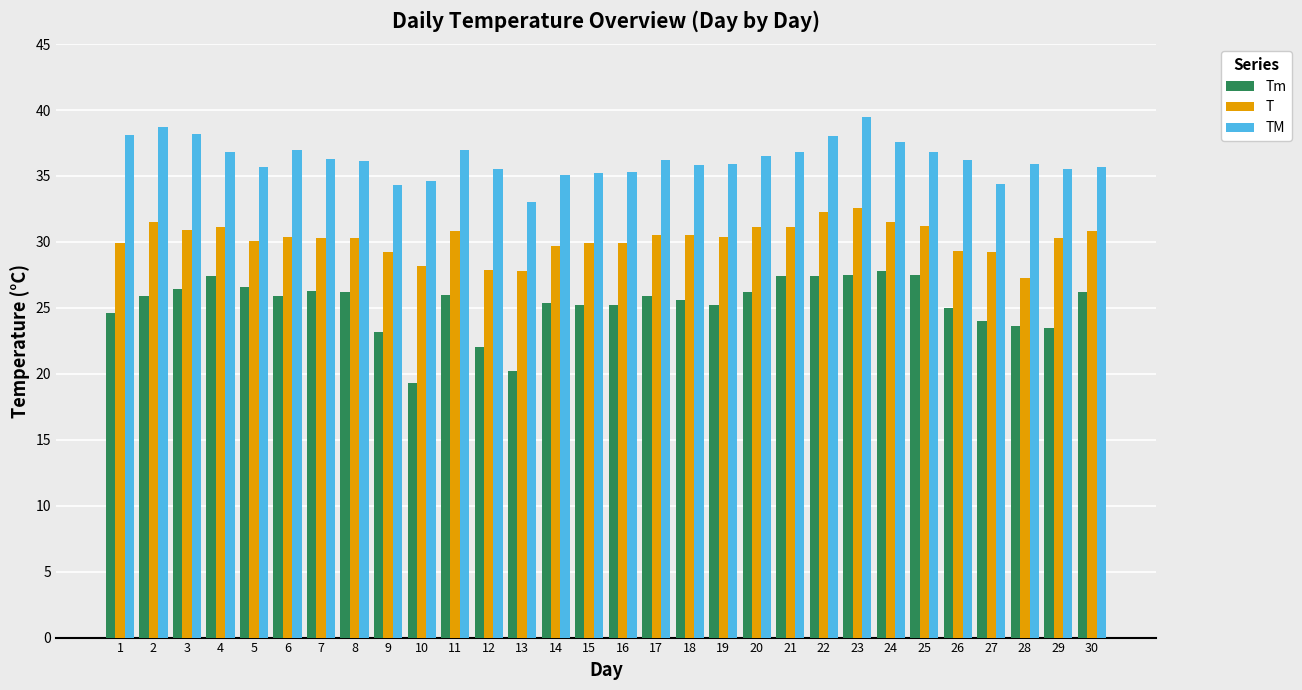

Which series has the largest range (max minus min)?

Tm